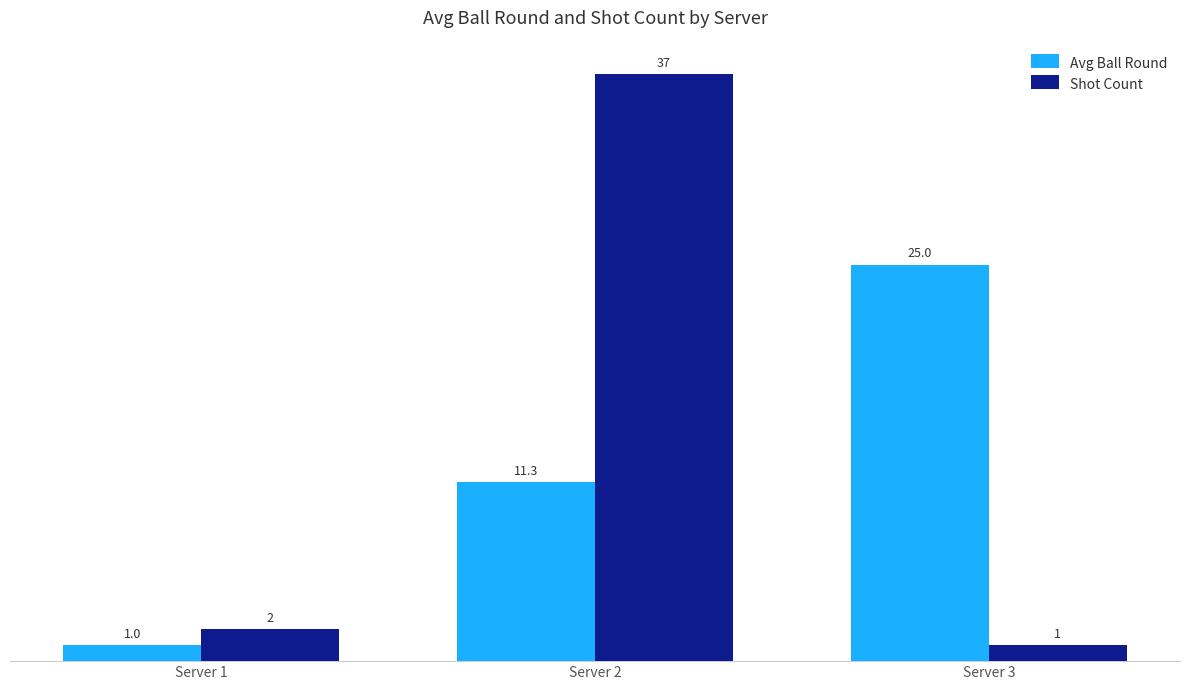

Which category has the lowest value in the Avg Ball Round series?

Server 1